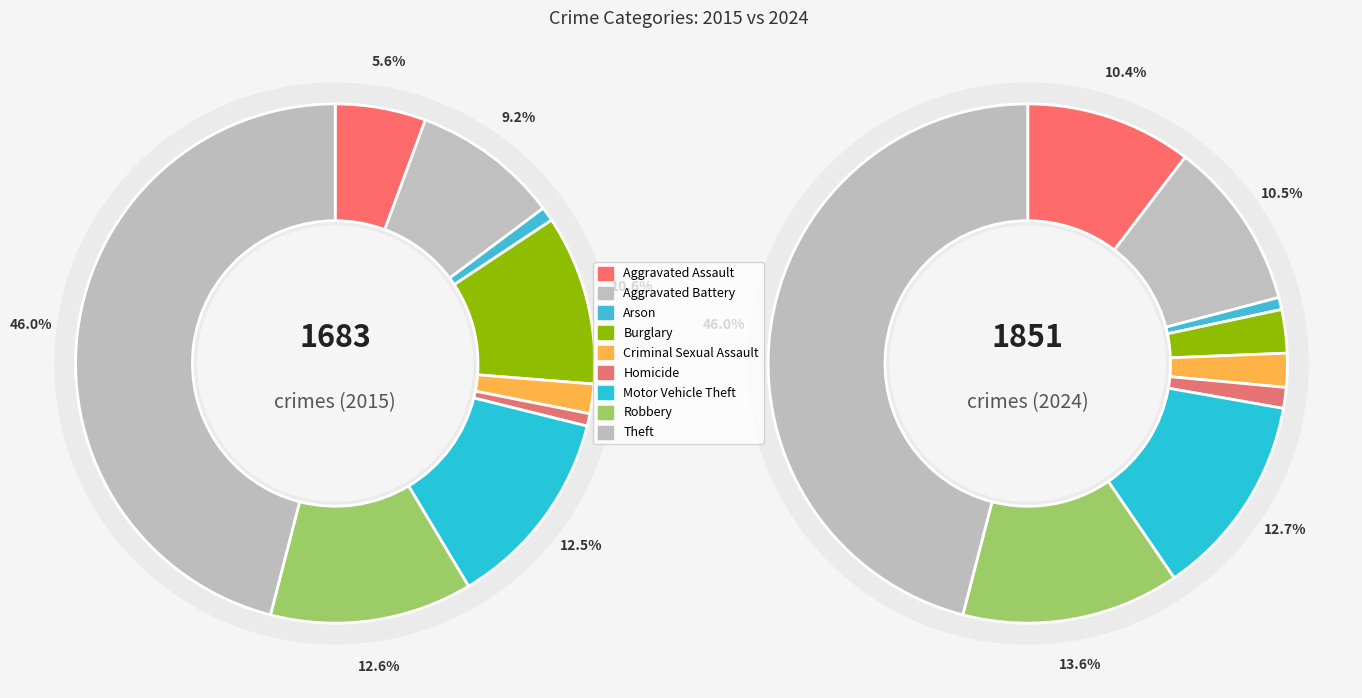

What is the spread (max minus min) of values at 3?

128